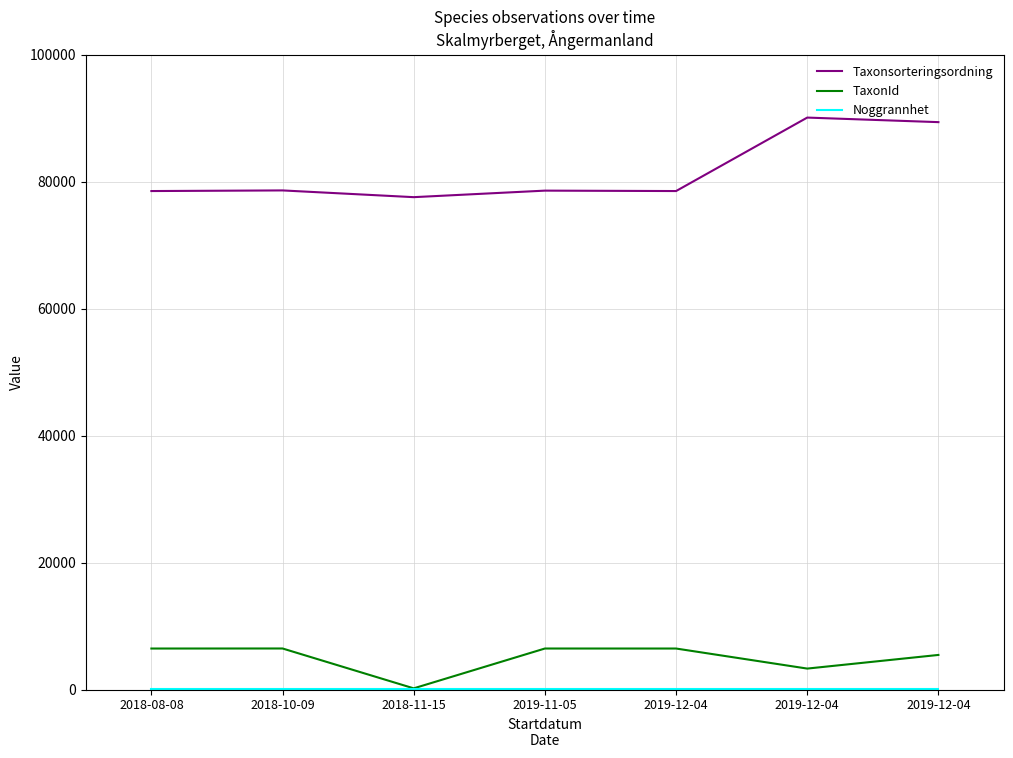

What is the value of the TaxonId point at the 3rd from the left?

185